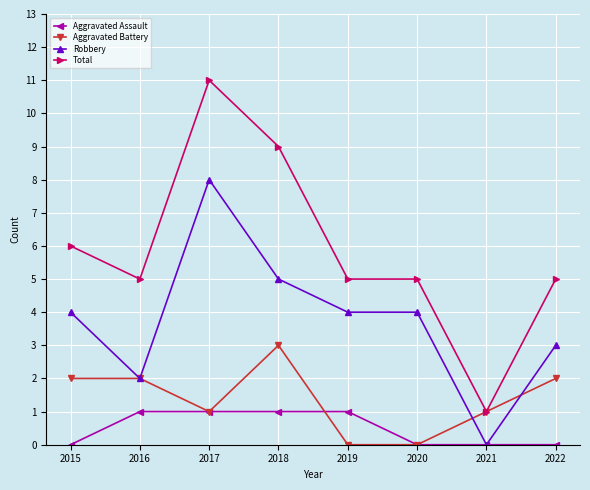

At which category does Total reach its first local valley?

2016